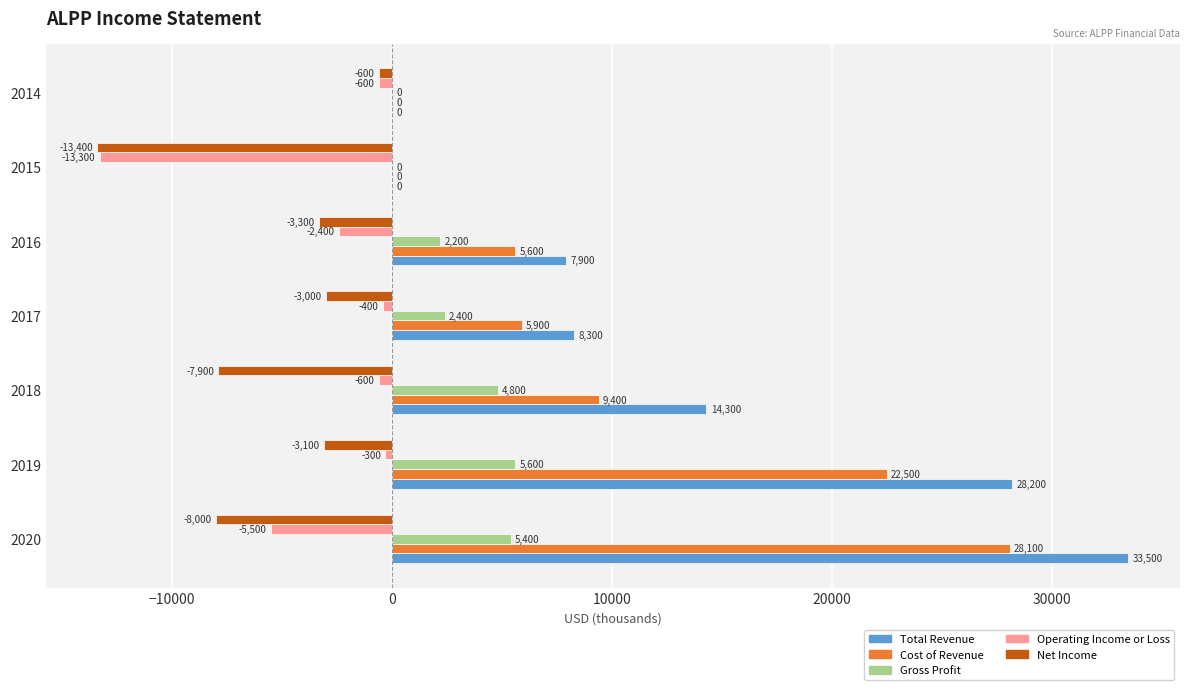

What is the sum of the Net Income values at 2016 and 2015?

-16700